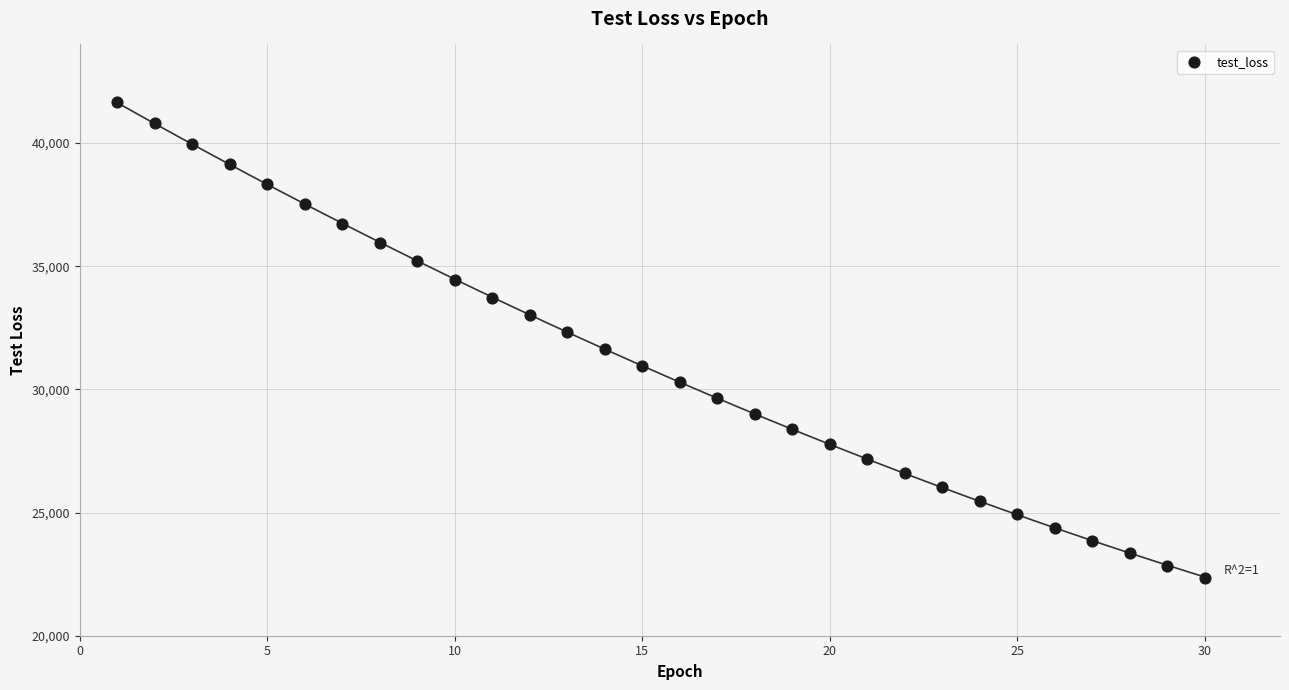

What is the range of X values (max minus min)?

29.0